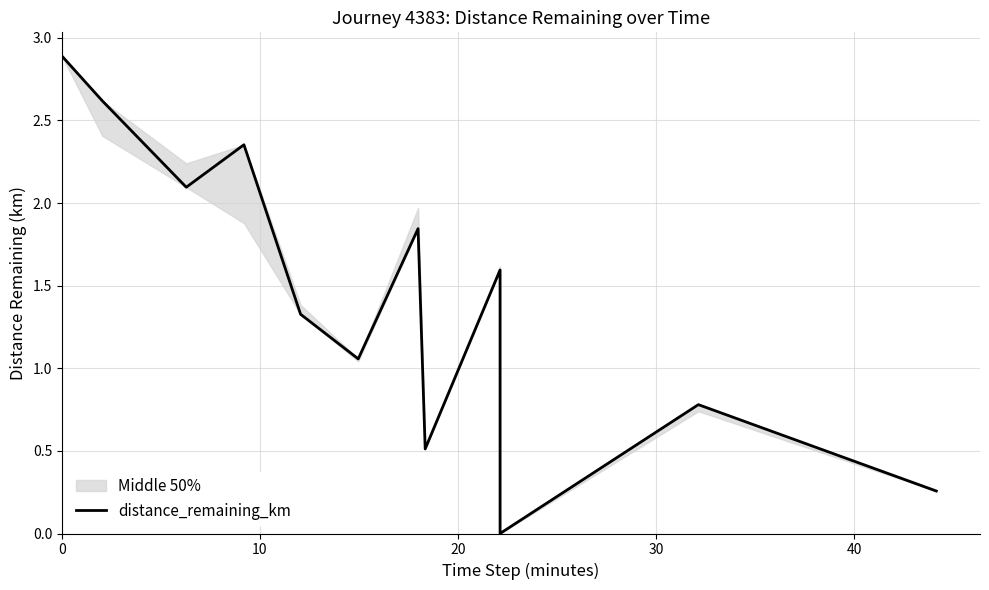

The chart shows a value of 1.5 at 0. True or false?

False